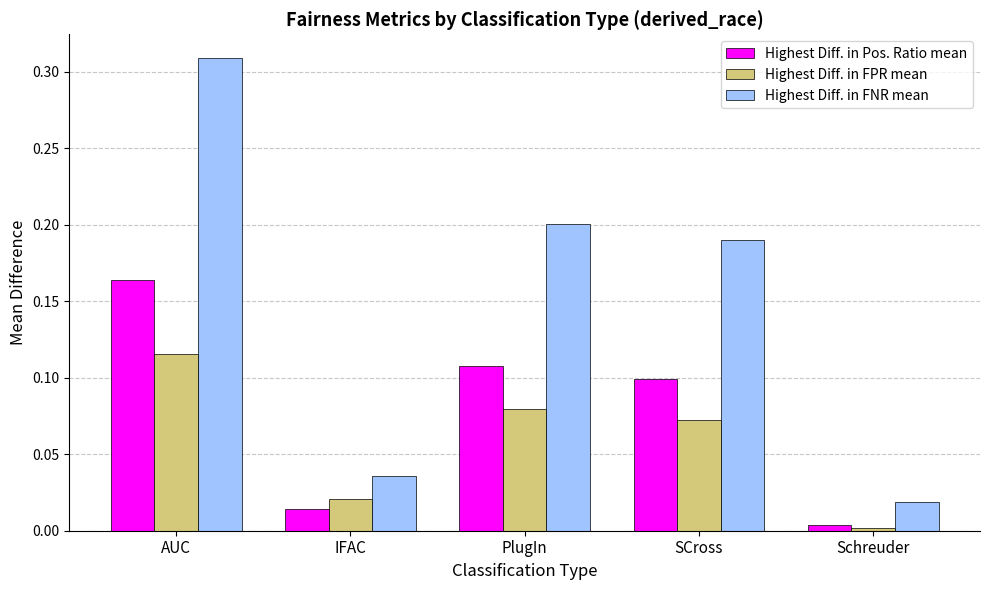

What position from the left is SCross?

4